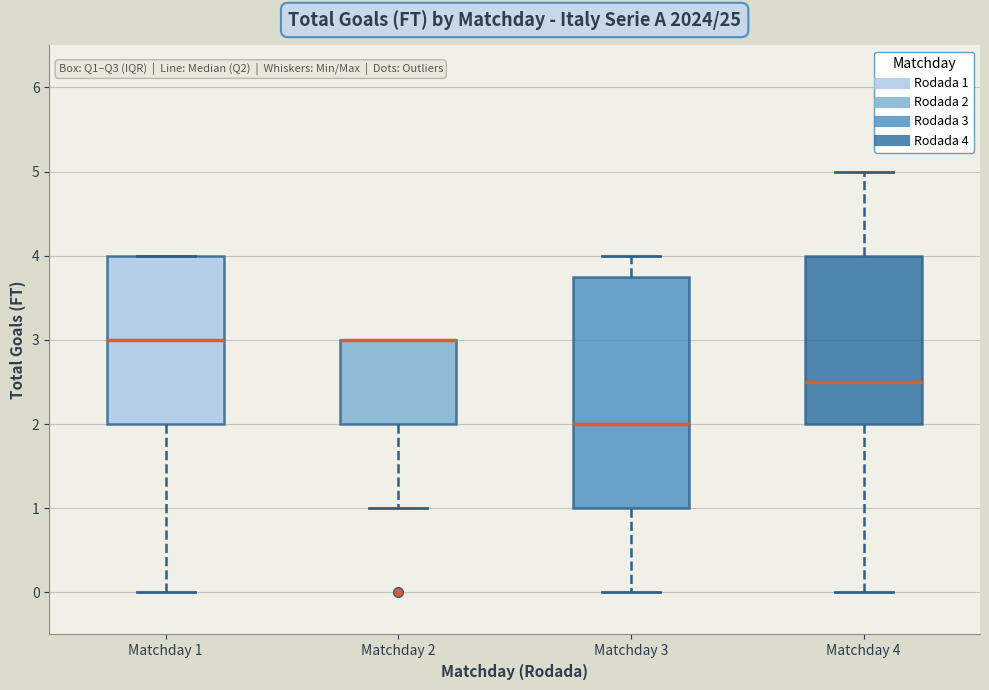

Reading left to right, read every box against the y-axis: the position of its median line, the range the box covers, and the ends of its whiskers. The values are not printed on the chart, so give them approximately, as read against the axis.

Matchday 1: median 3.0, box 2.0 to 4.0, whiskers 0.0 to 4.0
Matchday 2: median 3.0 (drawn on the box's upper edge), box 2.0 to 3.0, whiskers 1.0 to 3.0
Matchday 3: median 2.0, box 1.0 to 3.8, whiskers 0.0 to 4.0
Matchday 4: median 2.5, box 2.0 to 4.0, whiskers 0.0 to 5.0